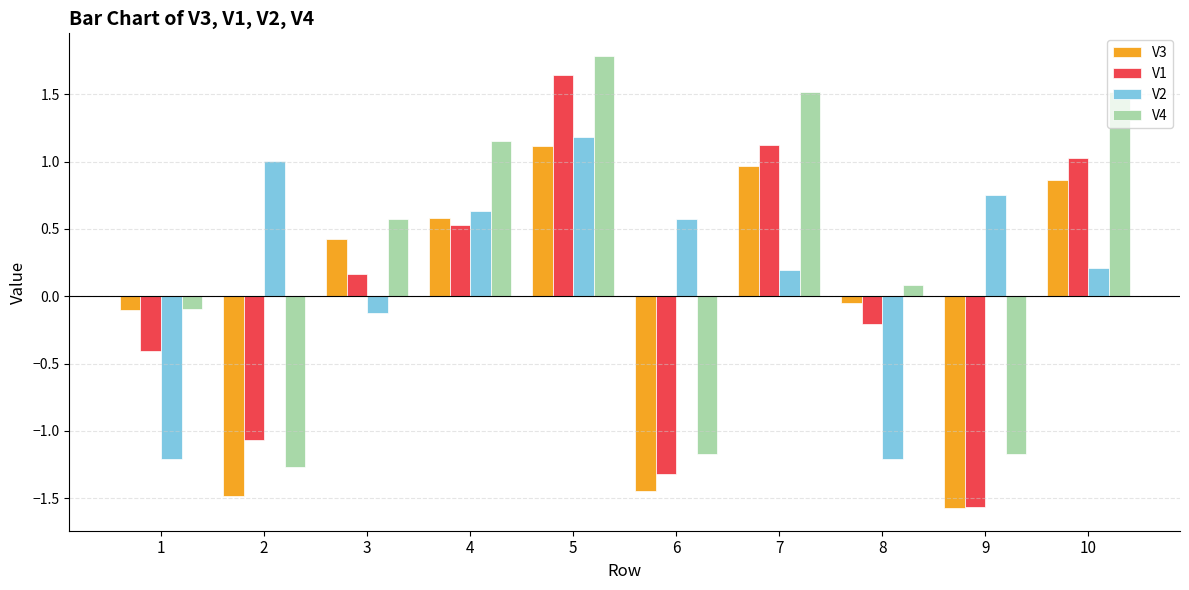

True or false: V3 has a value of -0.1 at 8.

True